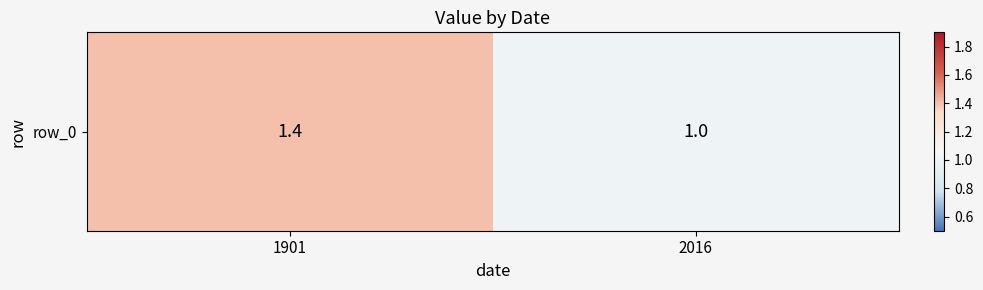

Between 1901 and 2016, which is larger?

1901